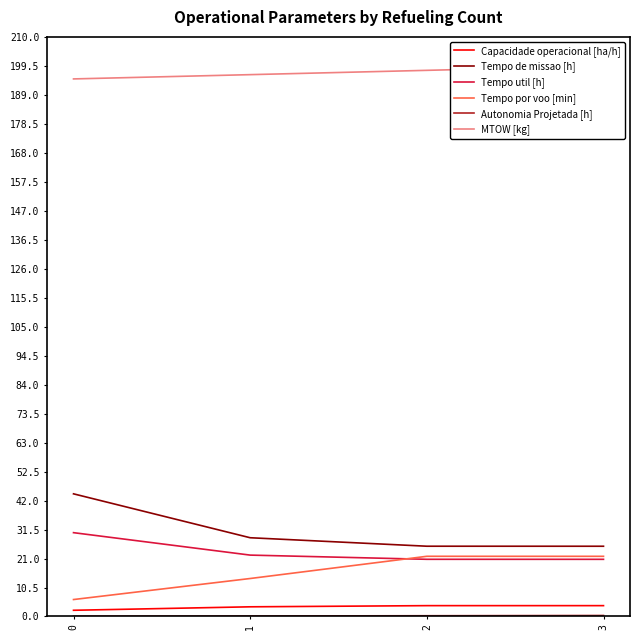

At how many categories does at least one series exceed 112?

4